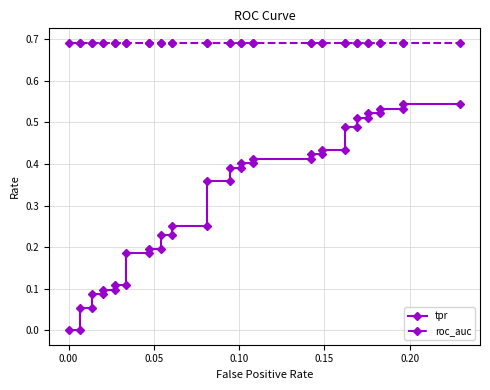

Is the value of roc_auc at 32 greater than the value of tpr at 25?

Yes